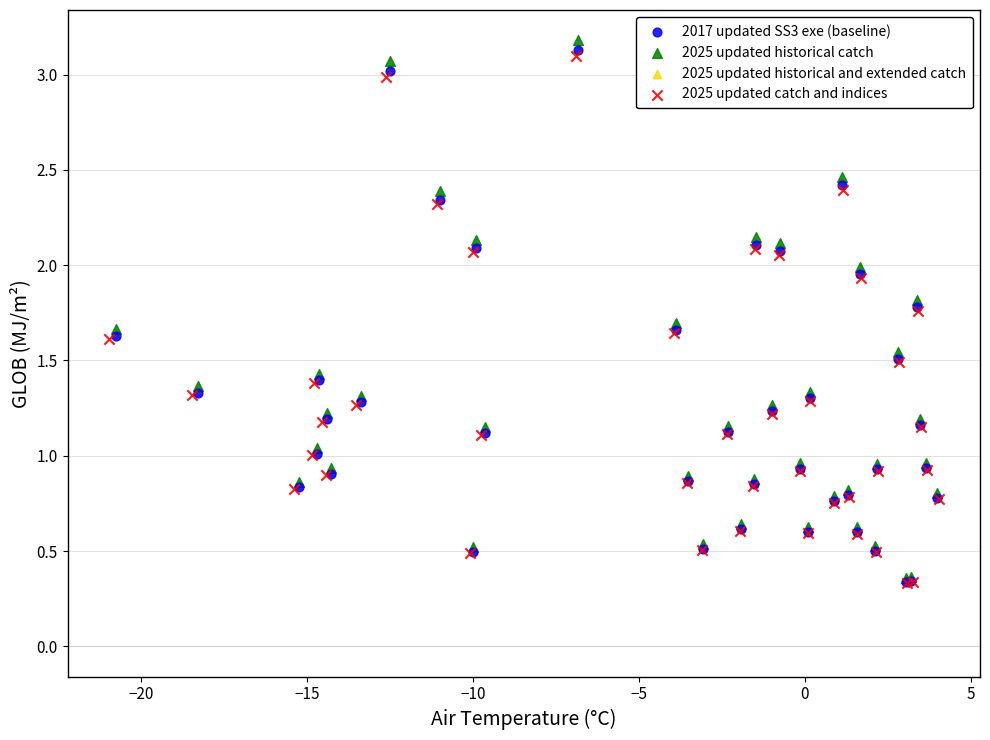

Which series has the largest Y range (max minus min)?

2025 updated historical catch